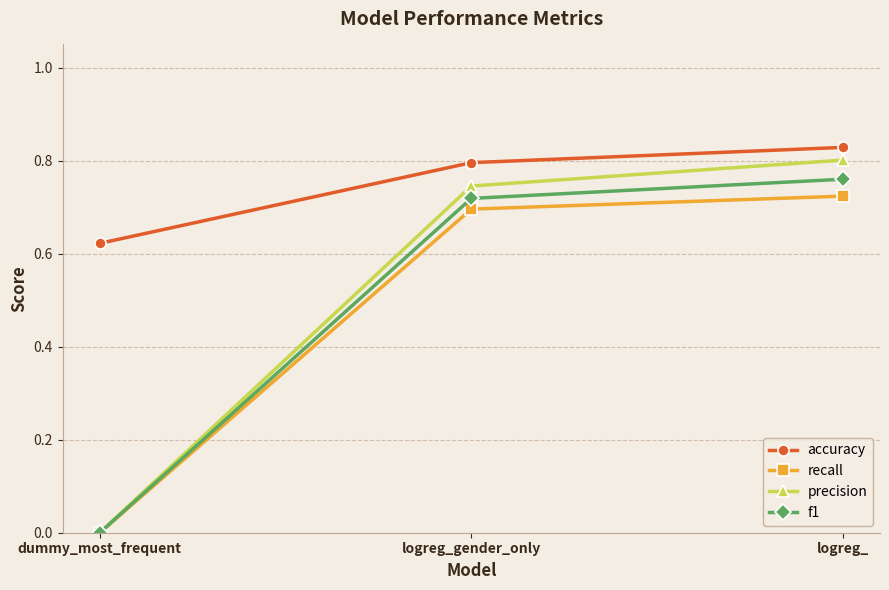

True or false: precision has a value of 0.8 at logreg_.

True